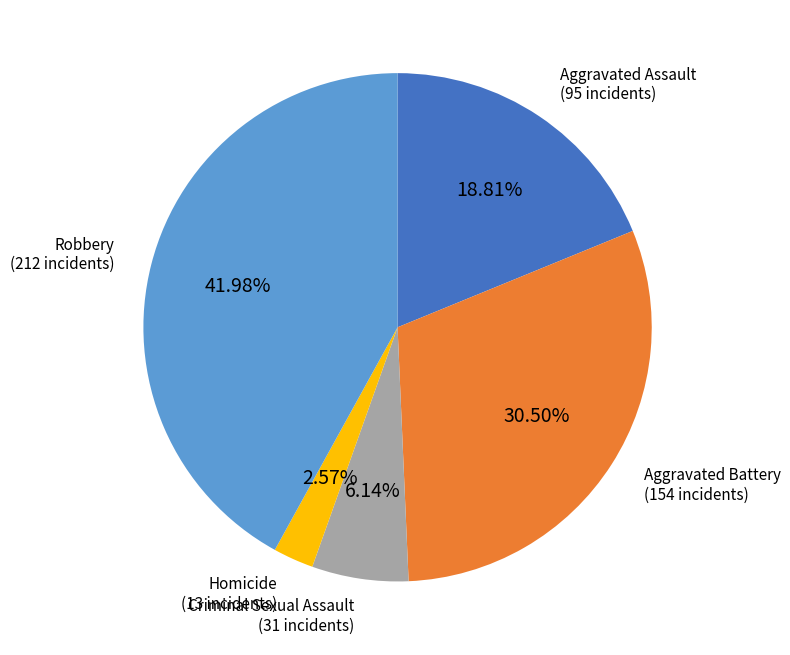

How much of the chart is everything except Homicide?

97.4%